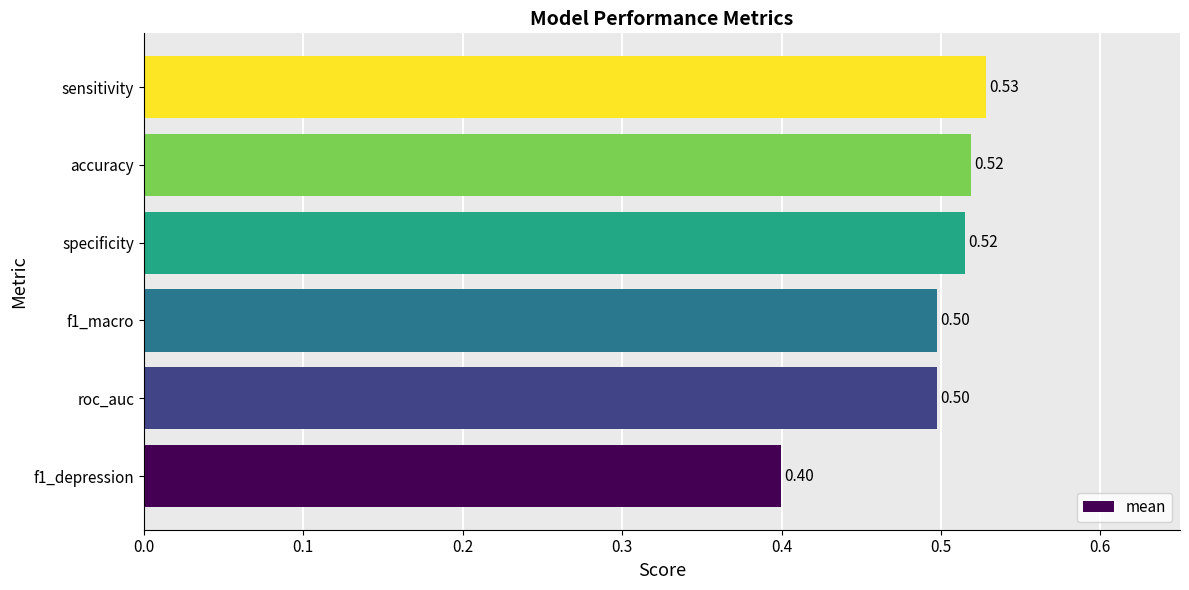

Does the chart contain any negative values?

No